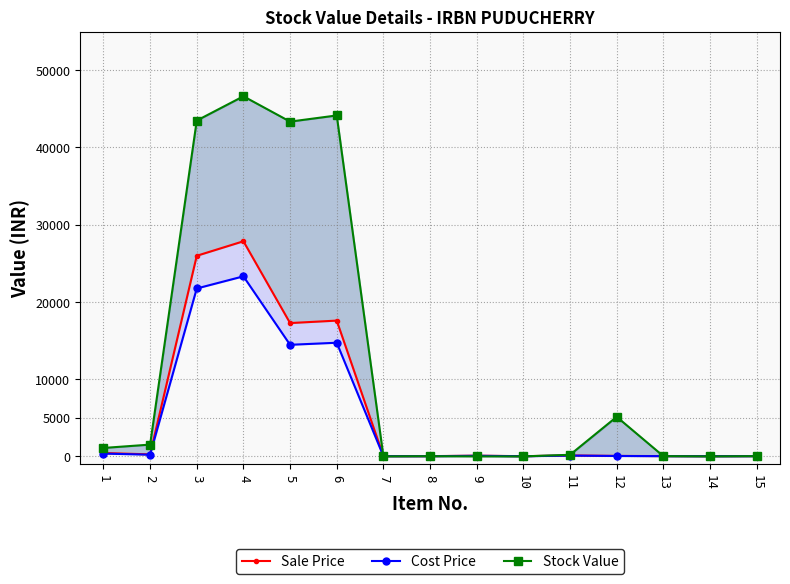

Which series has the largest total across all categories?

Stock Value